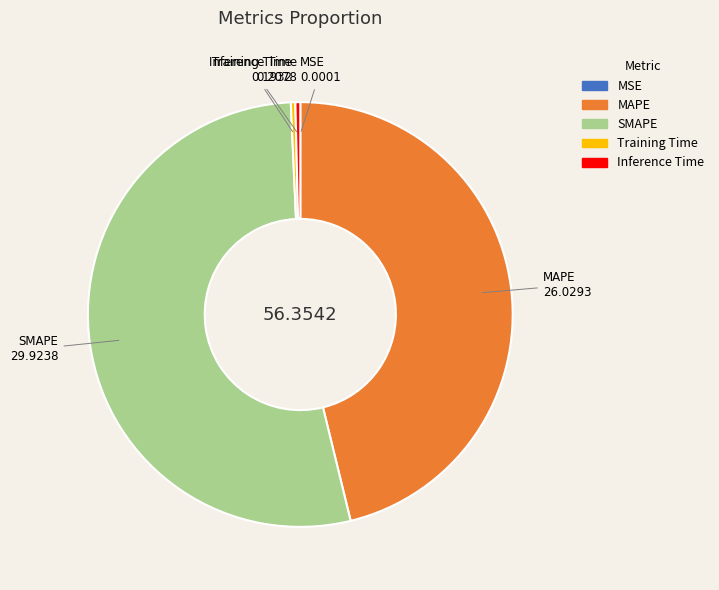

Between SMAPE and Training Time, which is larger?

SMAPE